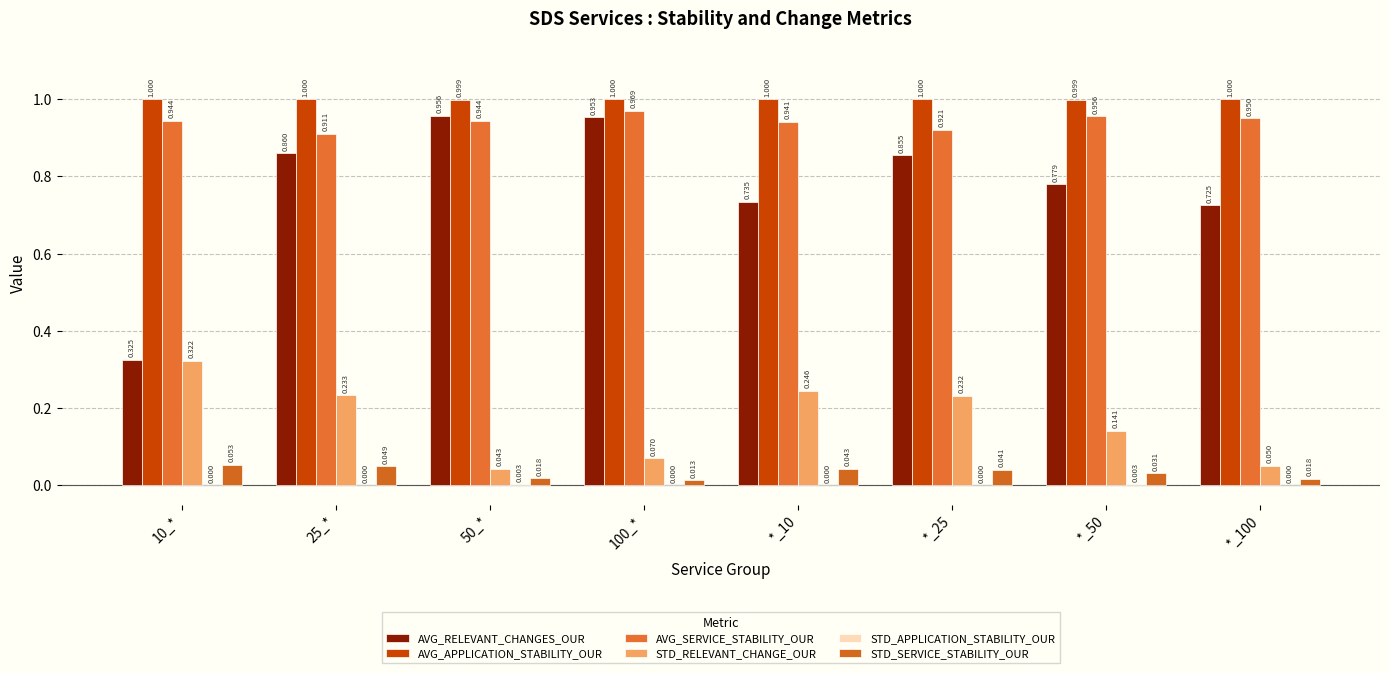

Is it true that STD_APPLICATION_STABILITY_OUR equals 0.0 at 25_*?

True